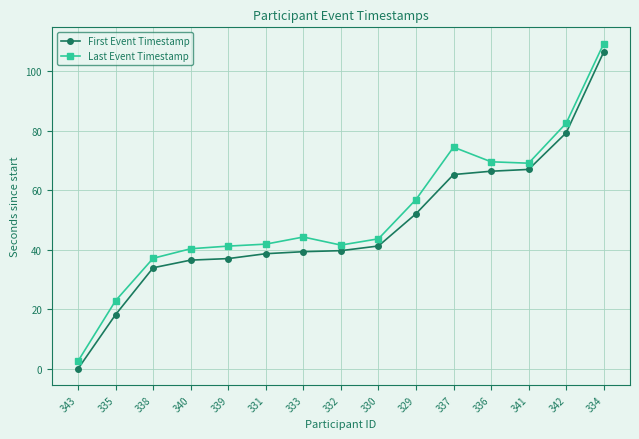

Read the Last Event Timestamp value at 335.

22.9